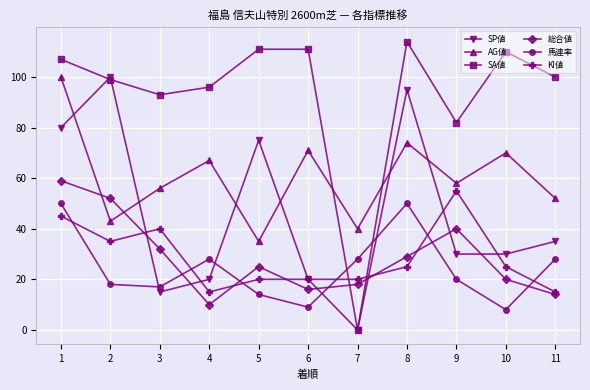

How many intersections are there between 馬連率 and KI値?

6